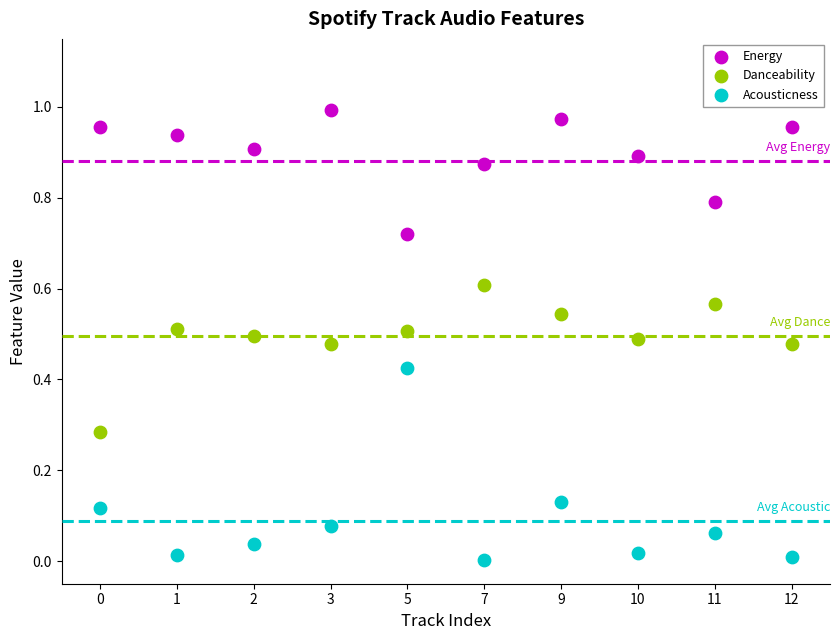

Which series reaches the maximum Y coordinate?

Energy